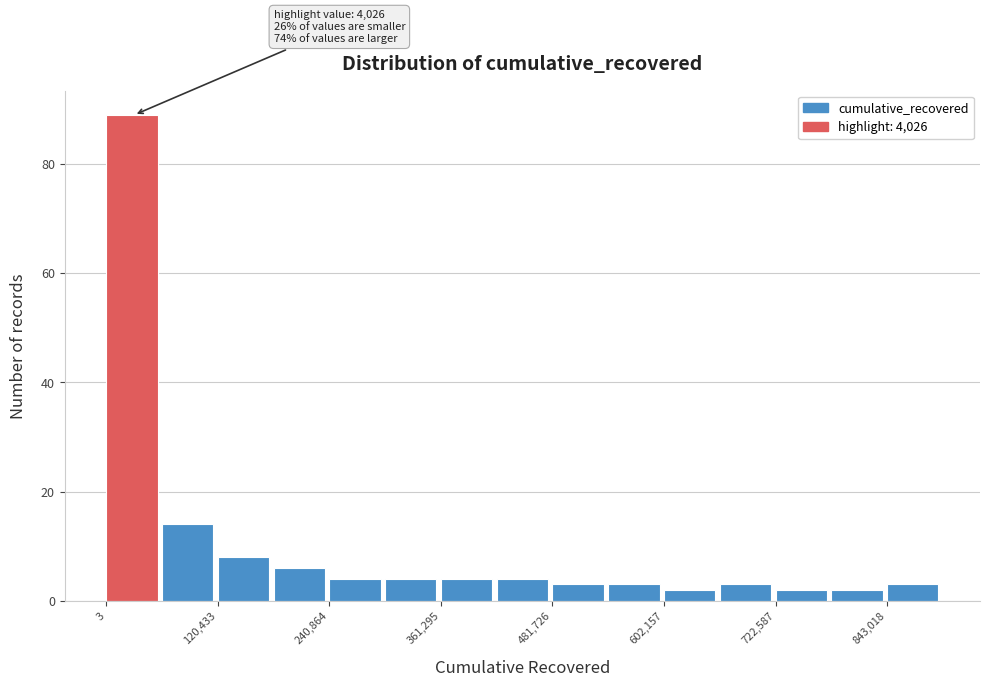

Around what value on the x-axis is the tallest bar? Give the approximate position of its centre, as read against the axis.

20000